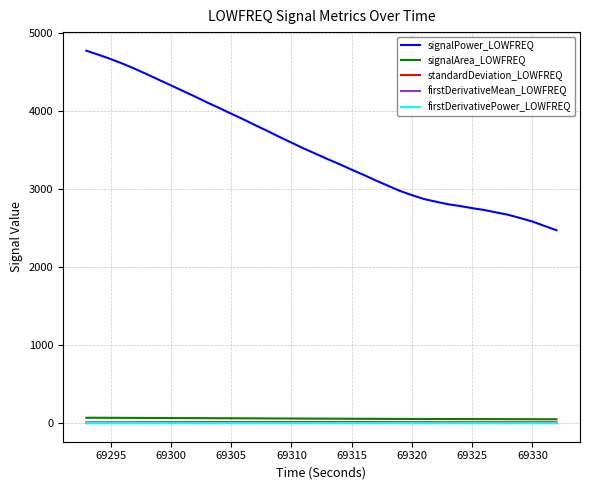

How many categories are shown in the chart?

40